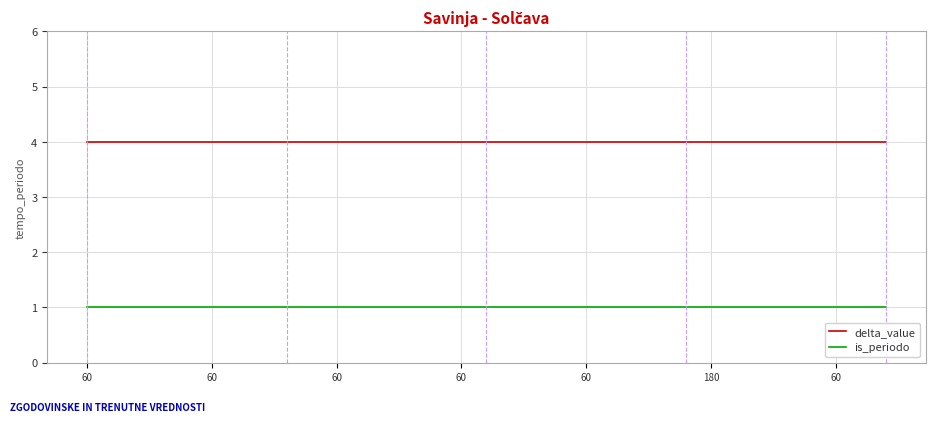

True or false: delta_value and is_periodo intersect in this chart.

False